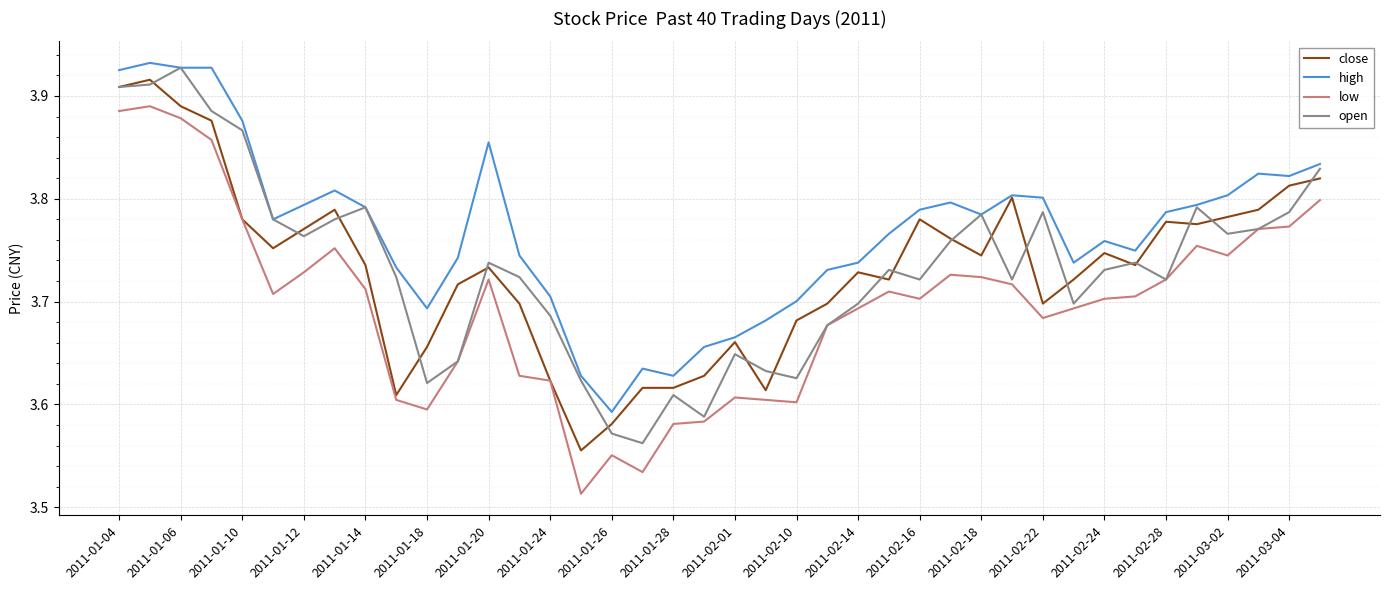

What is the difference between the maximum and second lowest values in the close series?

0.3